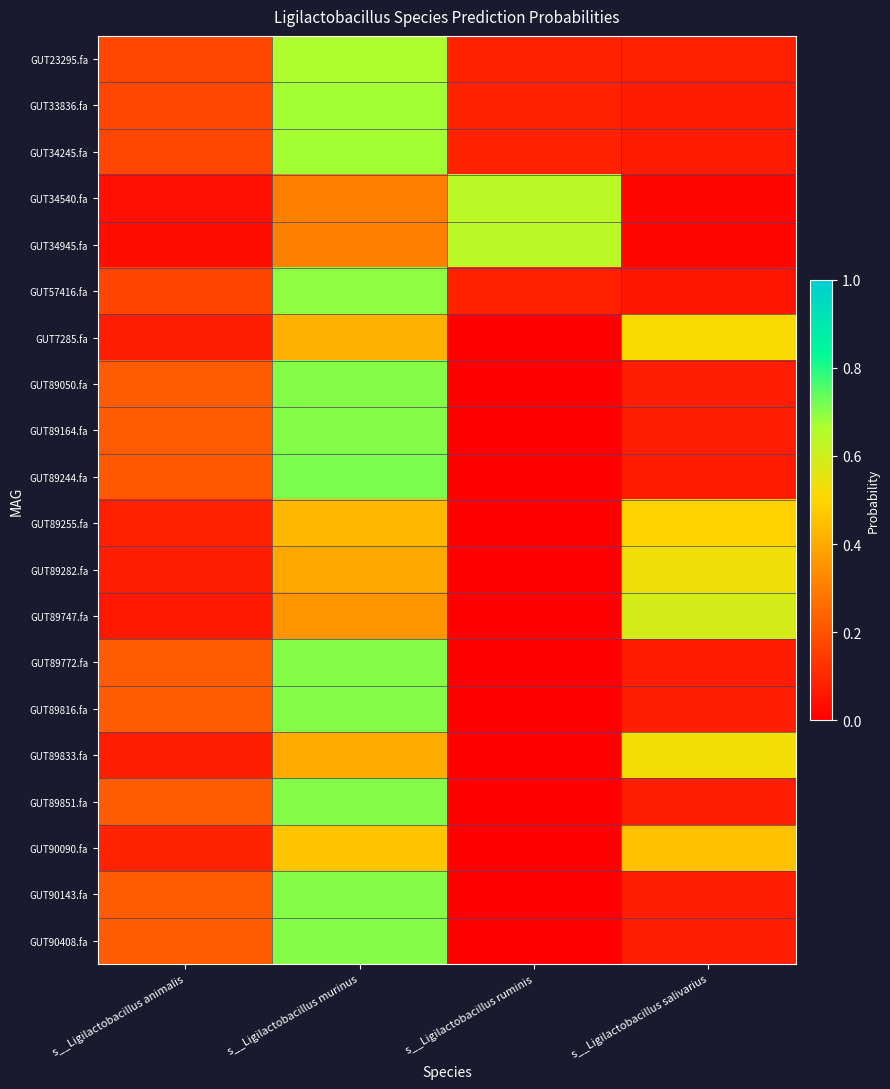

Reading left to right, transcribe all the data shown in this chart.

GUT23295.fa: s__Ligilactobacillus animalis=0.2	s__Ligilactobacillus murinus=0.7	s__Ligilactobacillus ruminis=0.1	s__Ligilactobacillus salivarius=0.1
GUT33836.fa: s__Ligilactobacillus animalis=0.2	s__Ligilactobacillus murinus=0.7	s__Ligilactobacillus ruminis=0.1	s__Ligilactobacillus salivarius=0.1
GUT34245.fa: s__Ligilactobacillus animalis=0.2	s__Ligilactobacillus murinus=0.7	s__Ligilactobacillus ruminis=0.1	s__Ligilactobacillus salivarius=0.1
GUT34540.fa: s__Ligilactobacillus animalis=0.0	s__Ligilactobacillus murinus=0.3	s__Ligilactobacillus ruminis=0.6	s__Ligilactobacillus salivarius=0.0
GUT34945.fa: s__Ligilactobacillus animalis=0.0	s__Ligilactobacillus murinus=0.3	s__Ligilactobacillus ruminis=0.6	s__Ligilactobacillus salivarius=0.0
GUT57416.fa: s__Ligilactobacillus animalis=0.2	s__Ligilactobacillus murinus=0.7	s__Ligilactobacillus ruminis=0.1	s__Ligilactobacillus salivarius=0.1
GUT7285.fa: s__Ligilactobacillus animalis=0.1	s__Ligilactobacillus murinus=0.4	s__Ligilactobacillus ruminis=0.0	s__Ligilactobacillus salivarius=0.5
GUT89050.fa: s__Ligilactobacillus animalis=0.2	s__Ligilactobacillus murinus=0.7	s__Ligilactobacillus ruminis=0.0	s__Ligilactobacillus salivarius=0.1
GUT89164.fa: s__Ligilactobacillus animalis=0.2	s__Ligilactobacillus murinus=0.7	s__Ligilactobacillus ruminis=0.0	s__Ligilactobacillus salivarius=0.1
GUT89244.fa: s__Ligilactobacillus animalis=0.2	s__Ligilactobacillus murinus=0.7	s__Ligilactobacillus ruminis=0.0	s__Ligilactobacillus salivarius=0.1
GUT89255.fa: s__Ligilactobacillus animalis=0.1	s__Ligilactobacillus murinus=0.4	s__Ligilactobacillus ruminis=0.0	s__Ligilactobacillus salivarius=0.5
GUT89282.fa: s__Ligilactobacillus animalis=0.1	s__Ligilactobacillus murinus=0.4	s__Ligilactobacillus ruminis=0.0	s__Ligilactobacillus salivarius=0.5
GUT89747.fa: s__Ligilactobacillus animalis=0.1	s__Ligilactobacillus murinus=0.4	s__Ligilactobacillus ruminis=0.0	s__Ligilactobacillus salivarius=0.6
GUT89772.fa: s__Ligilactobacillus animalis=0.2	s__Ligilactobacillus murinus=0.7	s__Ligilactobacillus ruminis=0.0	s__Ligilactobacillus salivarius=0.1
GUT89816.fa: s__Ligilactobacillus animalis=0.2	s__Ligilactobacillus murinus=0.7	s__Ligilactobacillus ruminis=0.0	s__Ligilactobacillus salivarius=0.1
GUT89833.fa: s__Ligilactobacillus animalis=0.1	s__Ligilactobacillus murinus=0.4	s__Ligilactobacillus ruminis=0.0	s__Ligilactobacillus salivarius=0.5
GUT89851.fa: s__Ligilactobacillus animalis=0.2	s__Ligilactobacillus murinus=0.7	s__Ligilactobacillus ruminis=0.0	s__Ligilactobacillus salivarius=0.1
GUT90090.fa: s__Ligilactobacillus animalis=0.1	s__Ligilactobacillus murinus=0.5	s__Ligilactobacillus ruminis=0.0	s__Ligilactobacillus salivarius=0.5
GUT90143.fa: s__Ligilactobacillus animalis=0.2	s__Ligilactobacillus murinus=0.7	s__Ligilactobacillus ruminis=0.0	s__Ligilactobacillus salivarius=0.1
GUT90408.fa: s__Ligilactobacillus animalis=0.2	s__Ligilactobacillus murinus=0.7	s__Ligilactobacillus ruminis=0.0	s__Ligilactobacillus salivarius=0.1